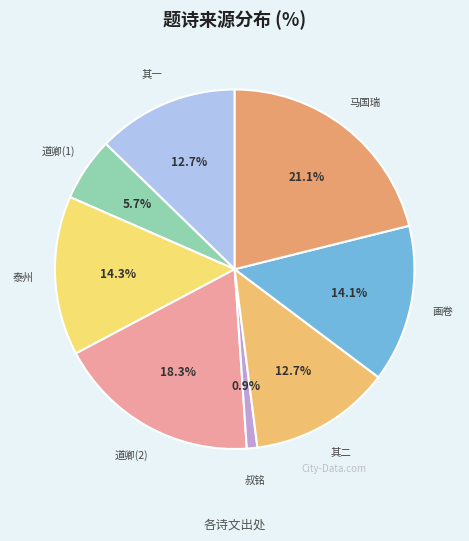

Between 泰州 and 其一, which is larger?

泰州